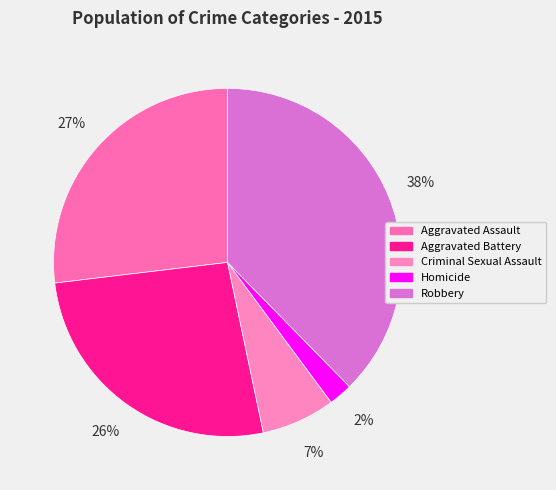

True or false: Aggravated Assault accounts for 27% of the total.

True